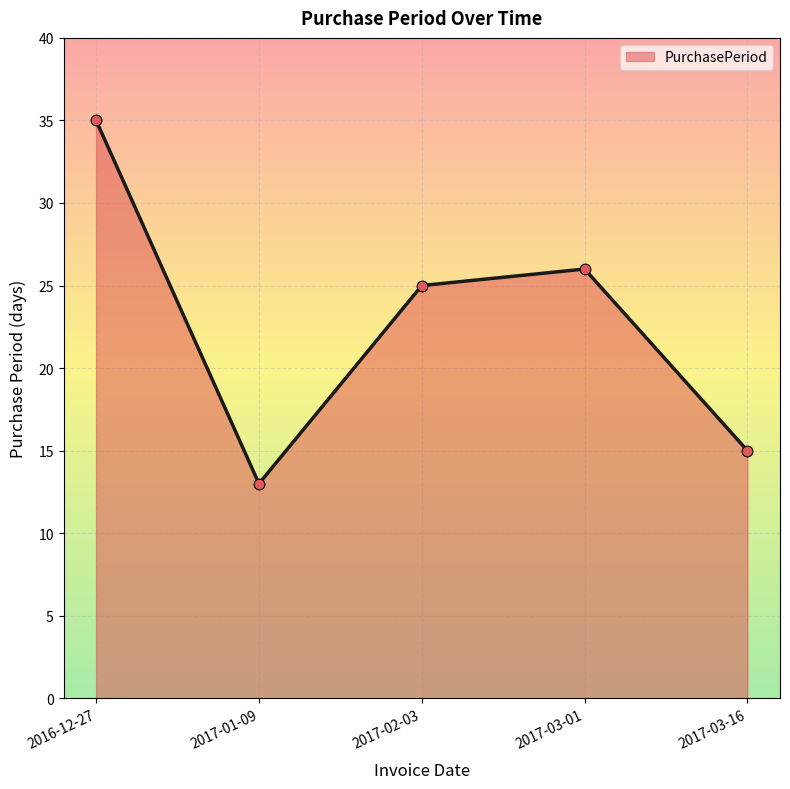

What is the change in value from 2017-03-01 to 2017-03-16?

-11